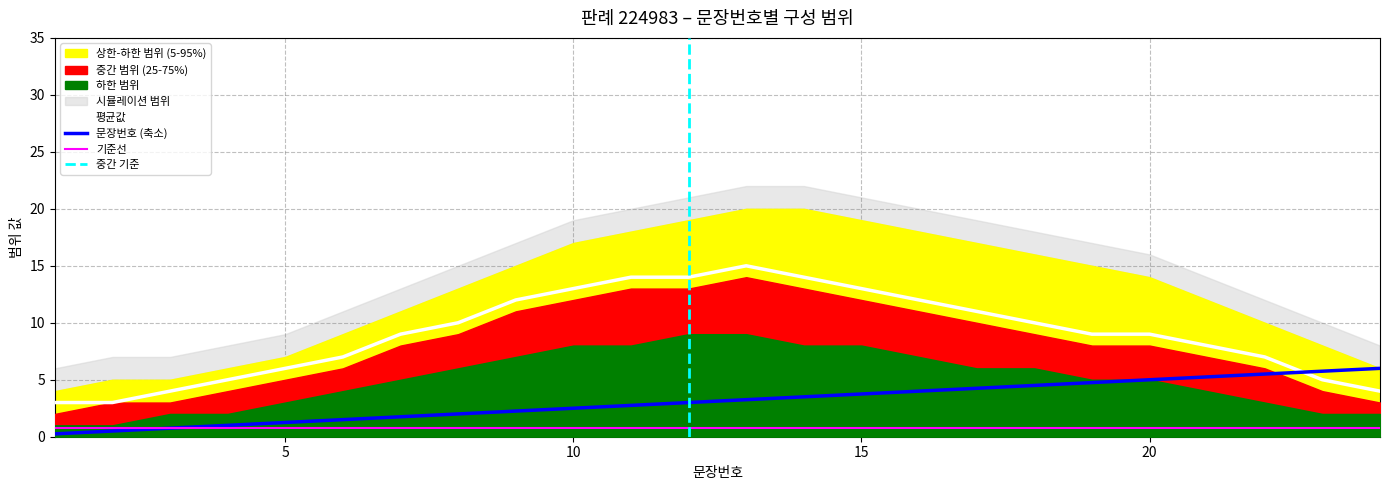

What is the highest value of the 문장번호 (축소) series?

6.0